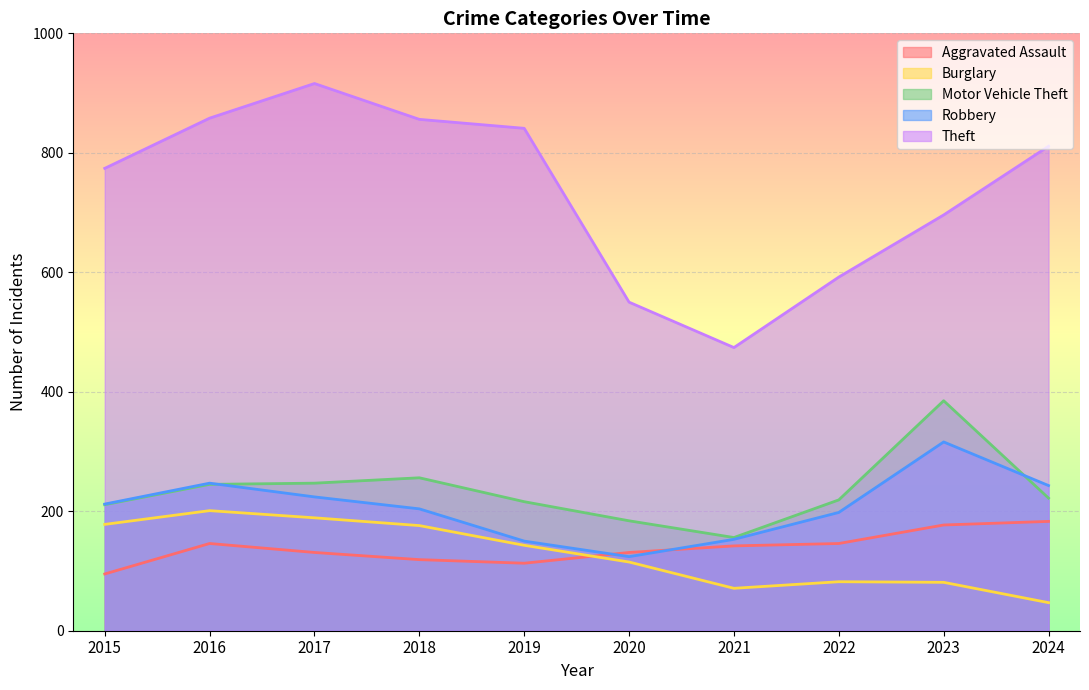

How many interior local valleys does the Robbery series have?

1